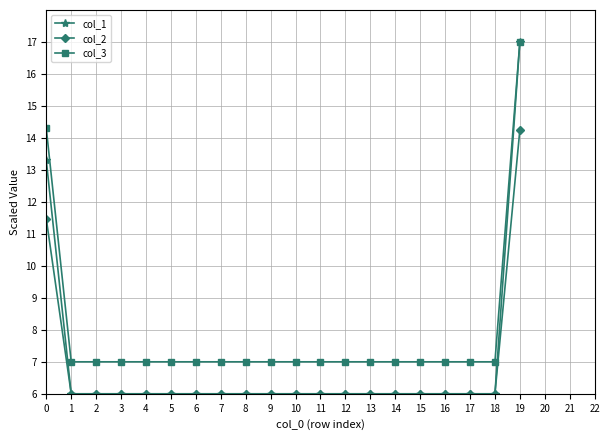

True or false: col_3 and col_2 intersect in this chart.

False